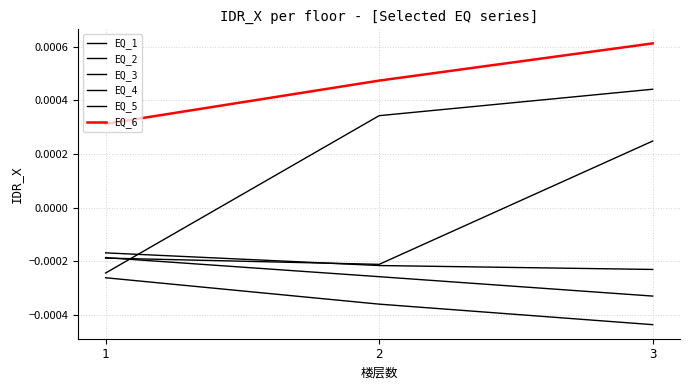

Which series has the largest range (max minus min)?

EQ_4